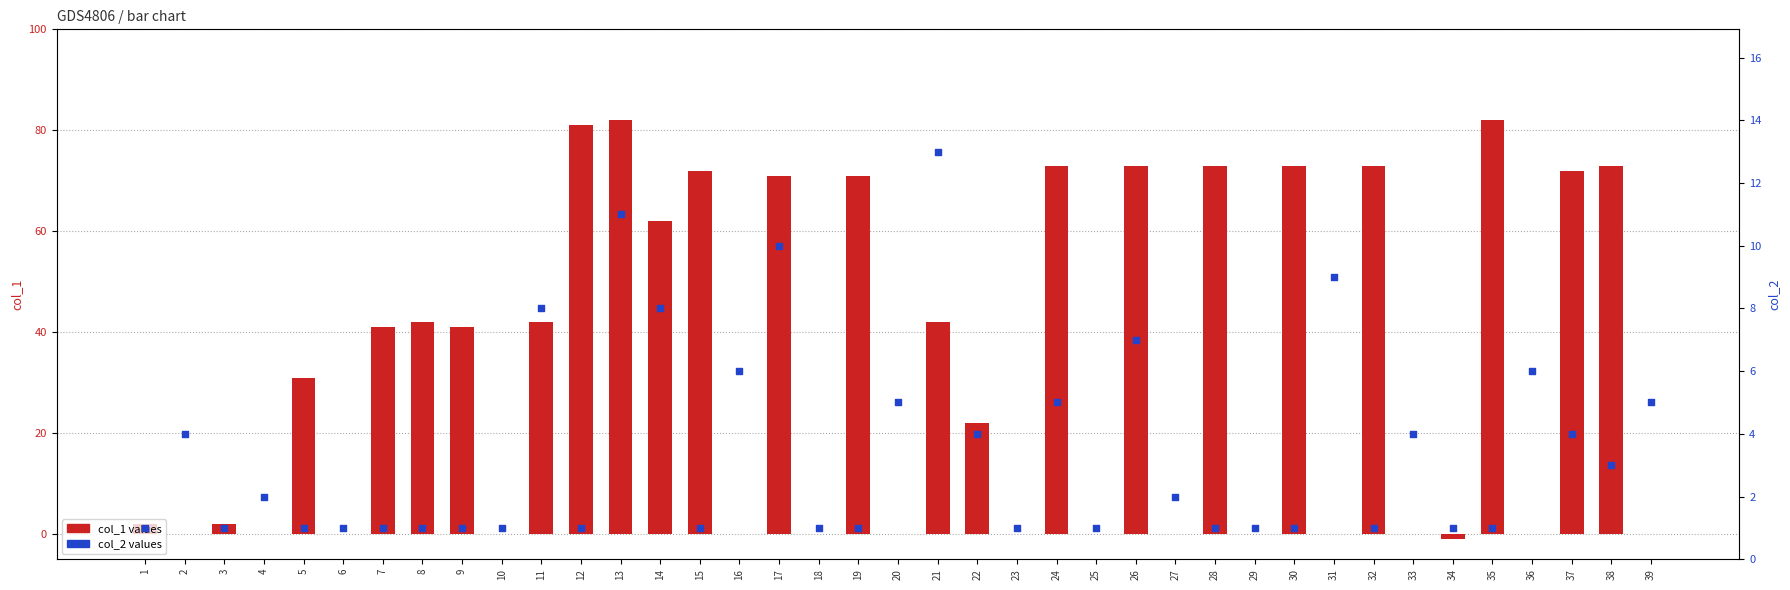

What is the total value across all series at 36?

6